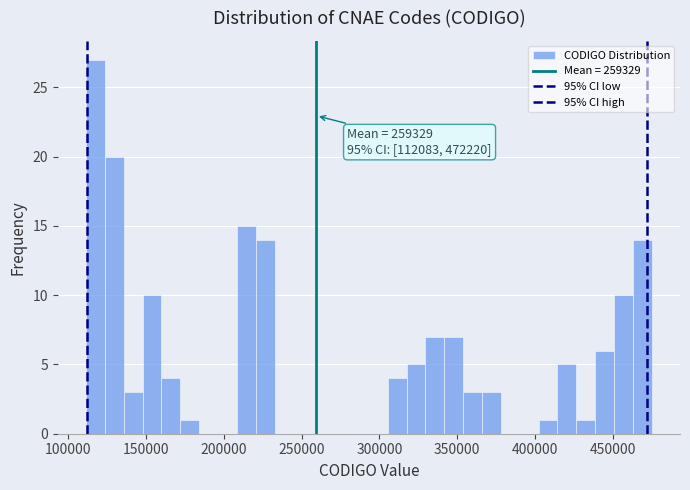

Around what value on the x-axis is the tallest bar? Give the approximate position of its centre, as read against the axis.

115000